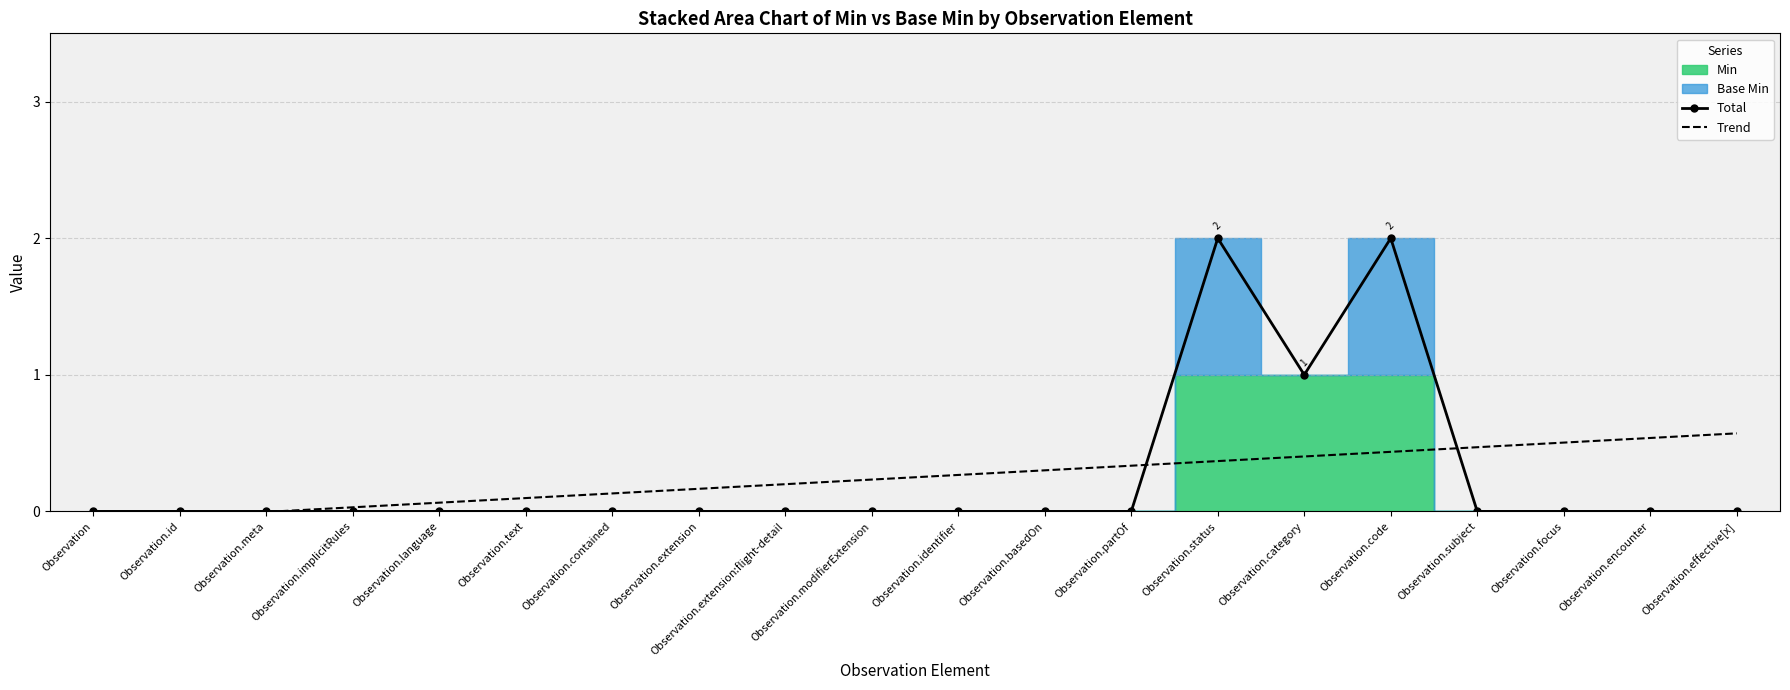

True or false: Total and Trend cross at least once.

True